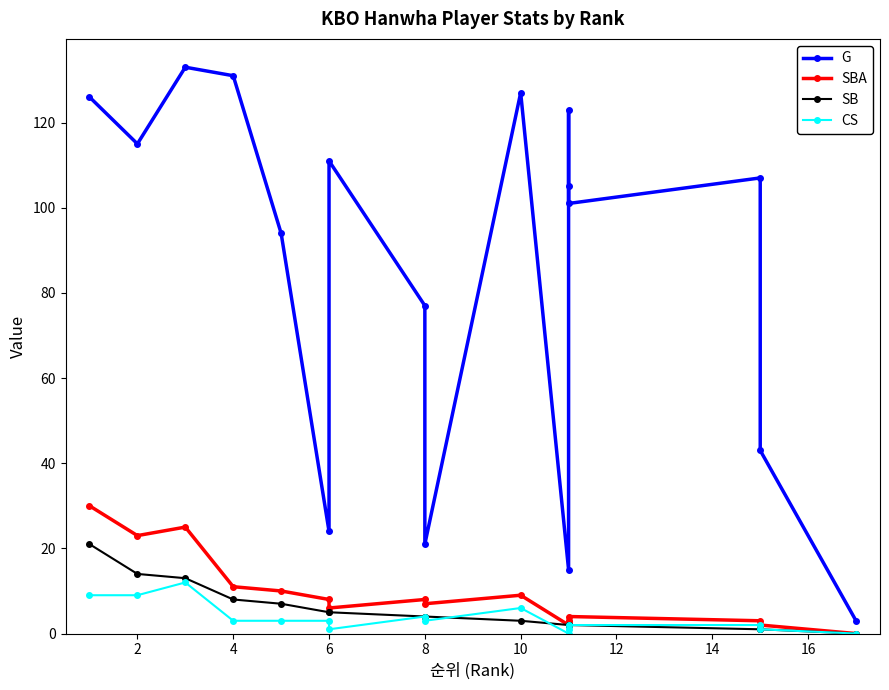

Is the value of G at 12 greater than the value of SB at 10?

Yes